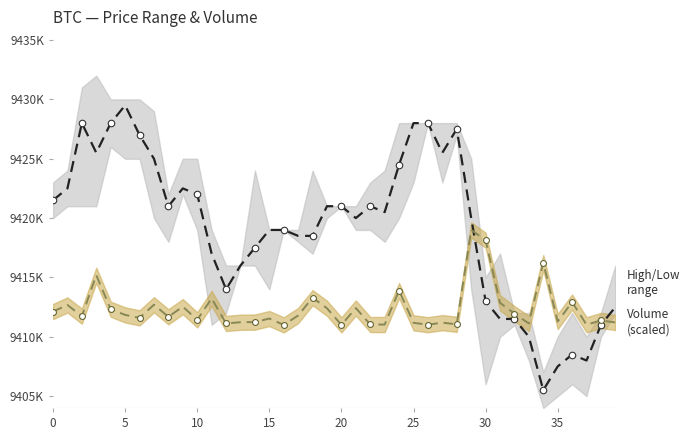

Approximately how many times larger is the value at 21 compared to 5?

1.0